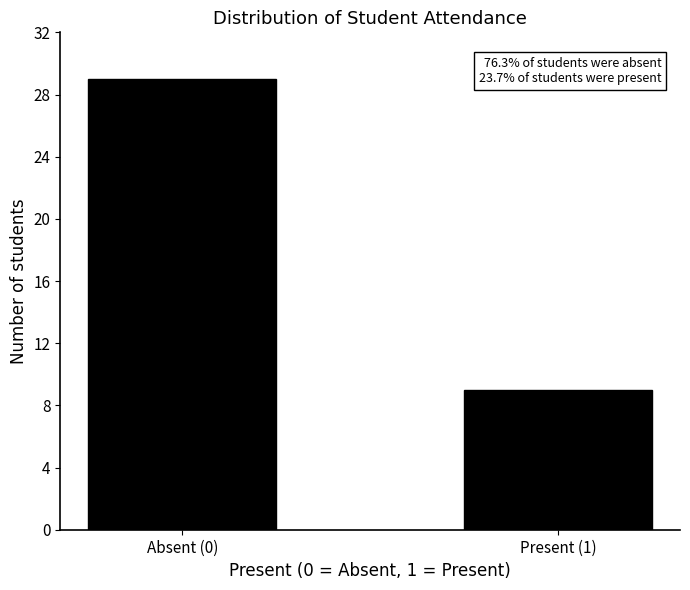

Reading left to right, transcribe all the data shown in this chart.

29	9